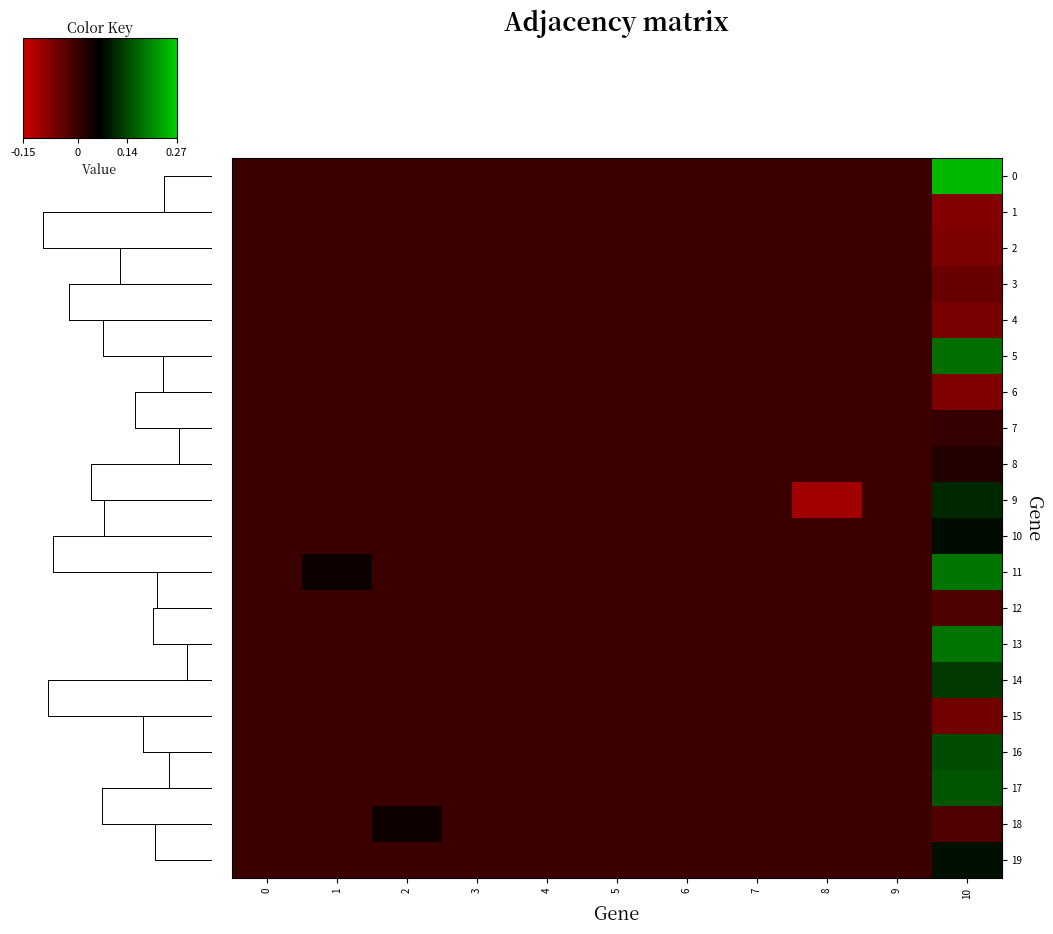

Rank the series at 10 from highest to lowest value.

0, 11, 13, 5, 17, 16, 14, 9, 19, 10, 8, 7, 12, 18, 3, 15, 4, 2, 6, 1